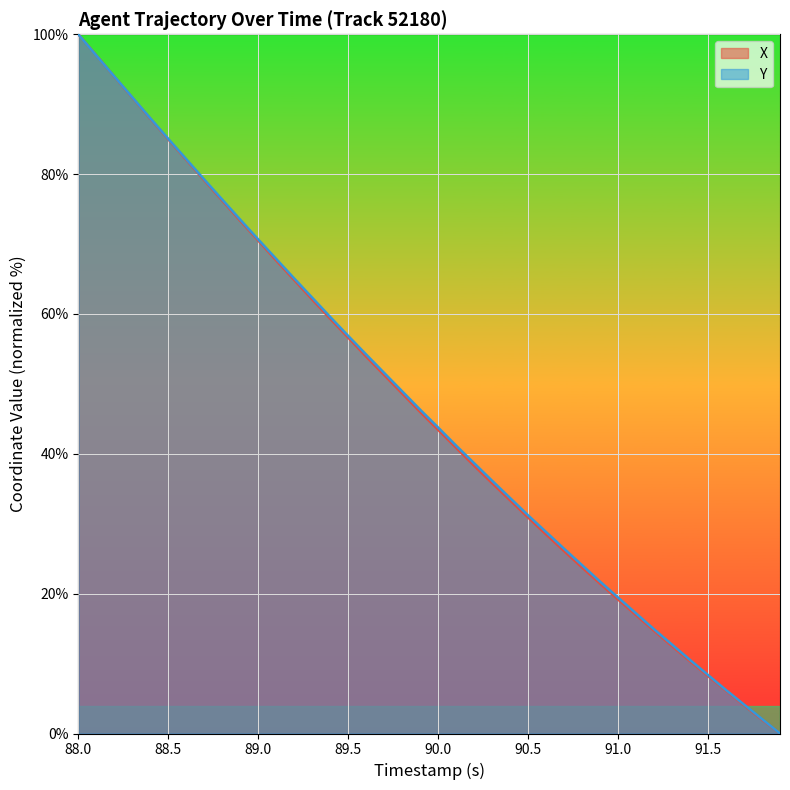

What is the average value of the Y series?

46.8